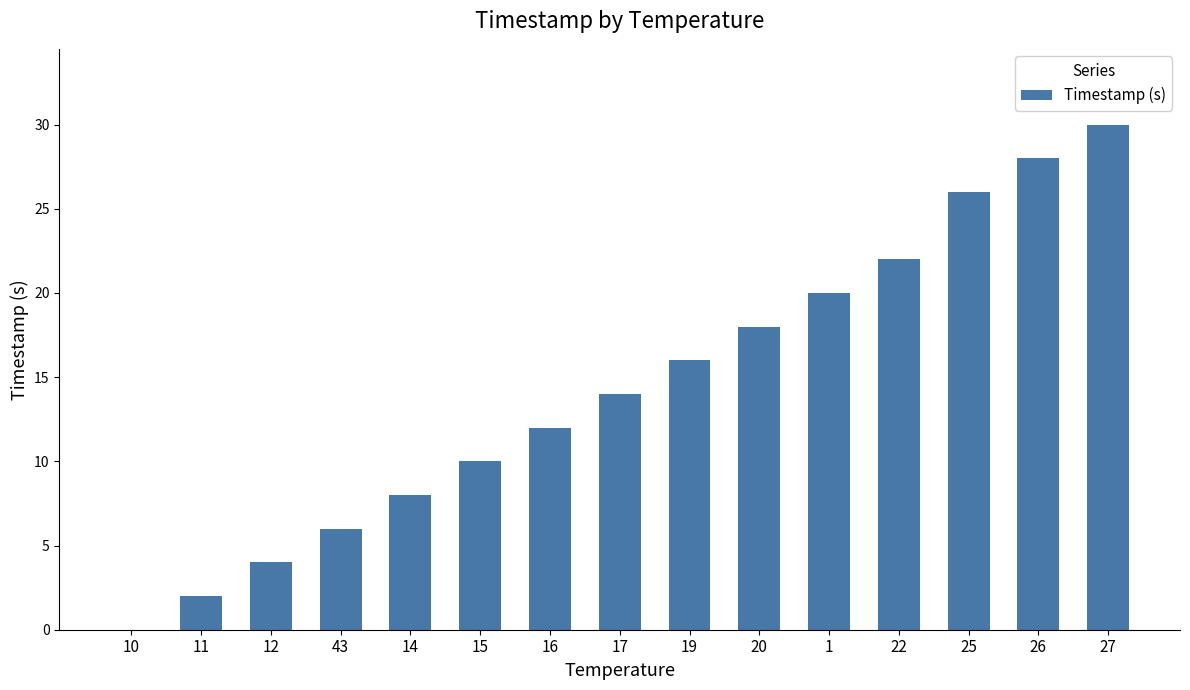

How many categories are shown in the chart?

15